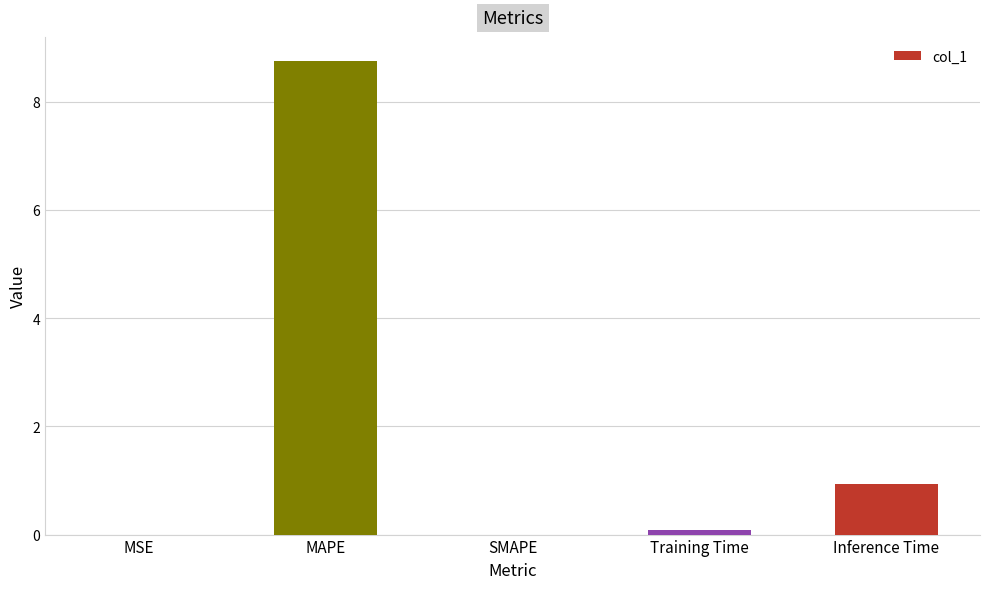

What is the approximate value at MAPE?

8.8